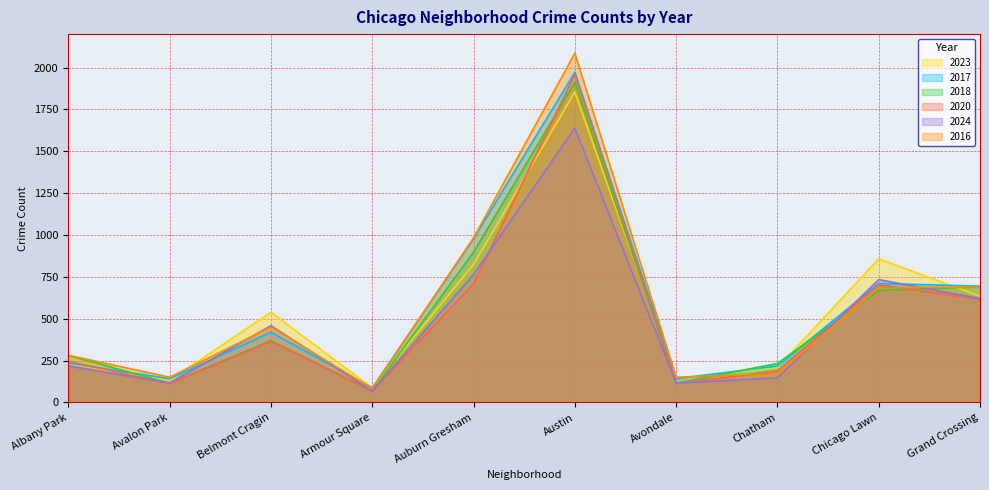

Which label corresponds to the largest value in the chart?

Austin